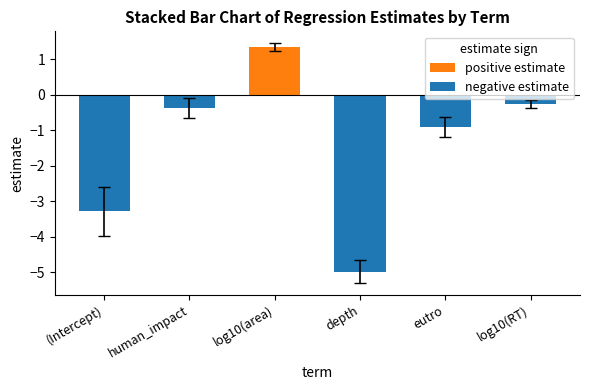

Which label corresponds to the smallest value in the chart?

depth